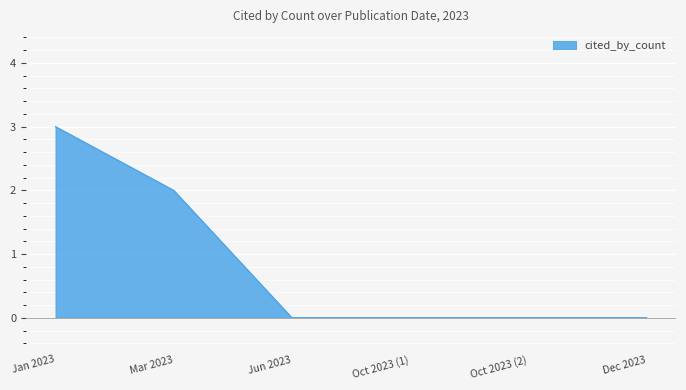

How many values are between 0 and 2?

5